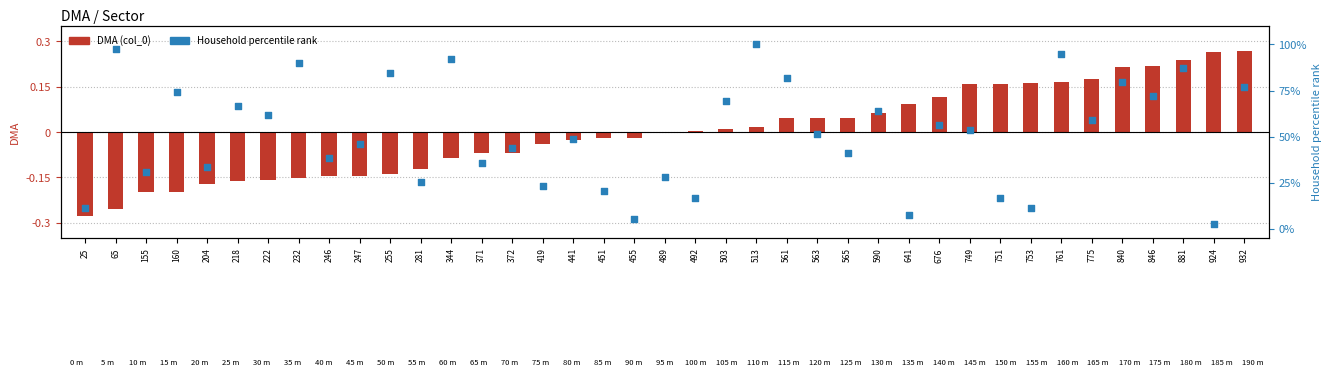

What is the total value across all series at 641?

7.8